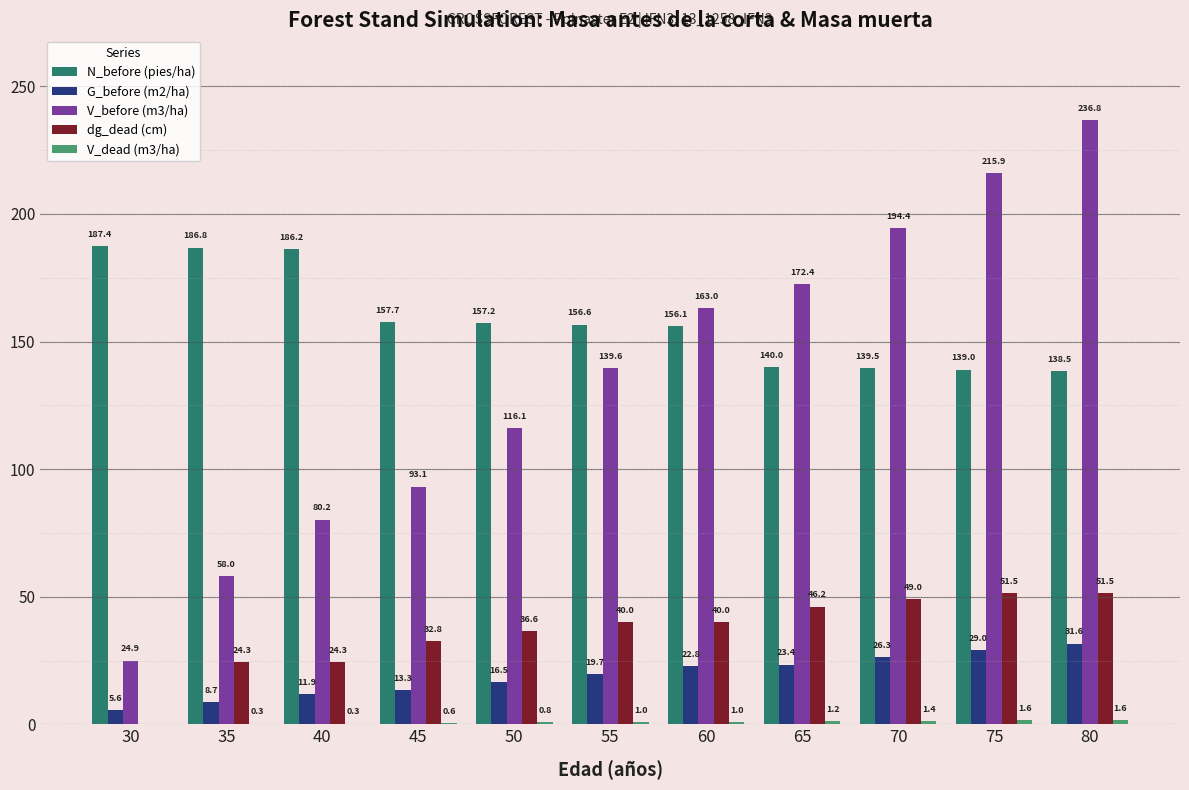

Which label corresponds to the largest value in the chart?

80